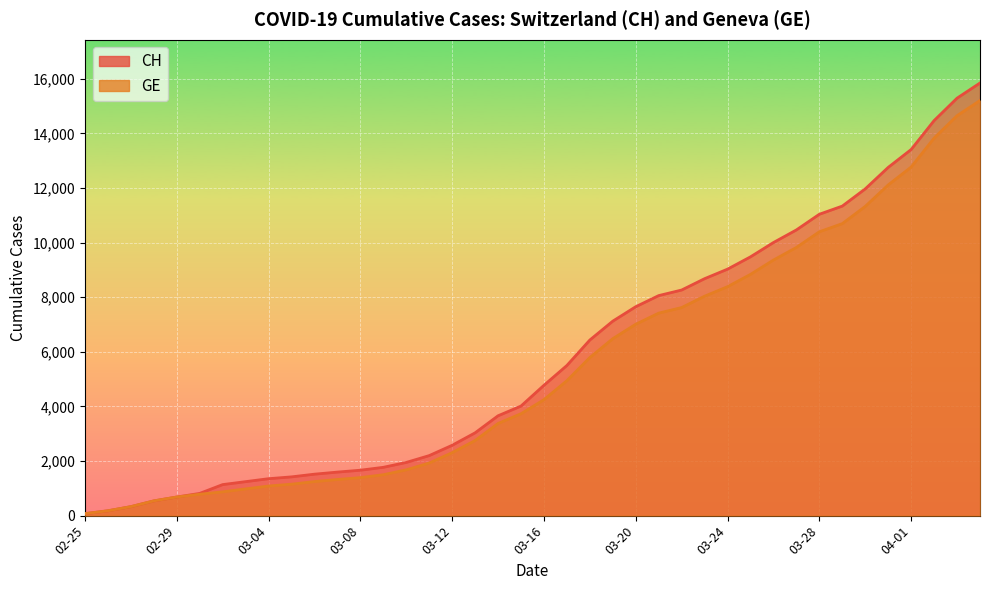

Does the chart display data point markers on the line(s)?

No